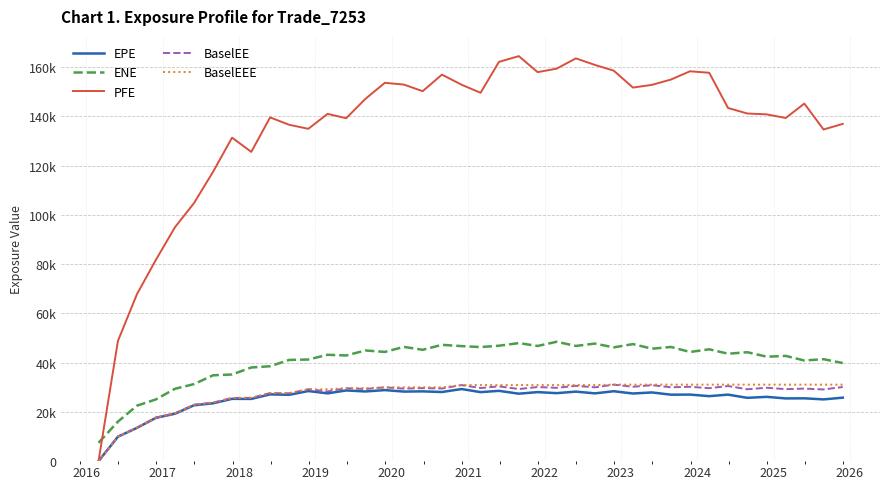

Is this an area chart (filled region under the line)?

No